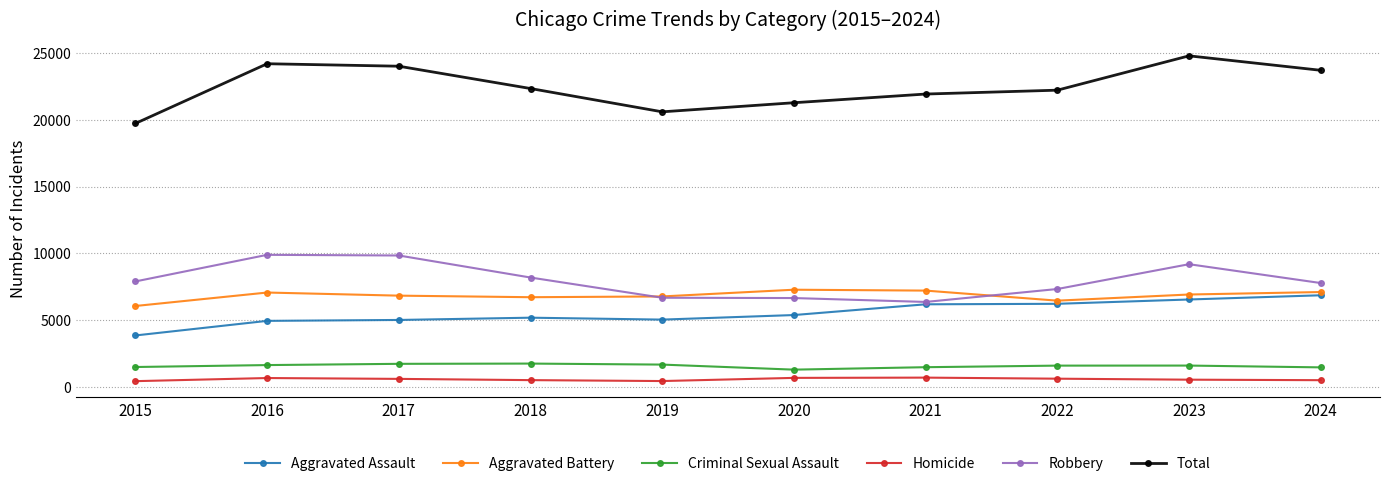

What is the smallest value displayed?

430